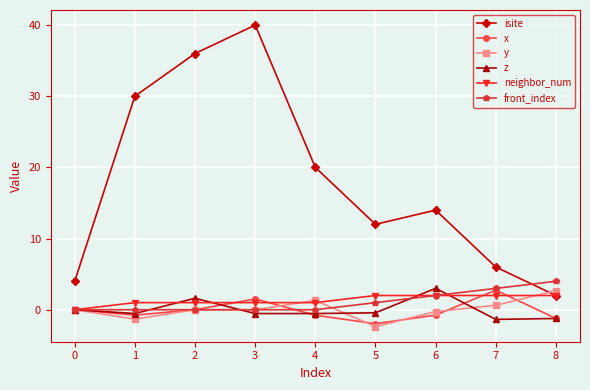

Where is the first local maximum for z?

2